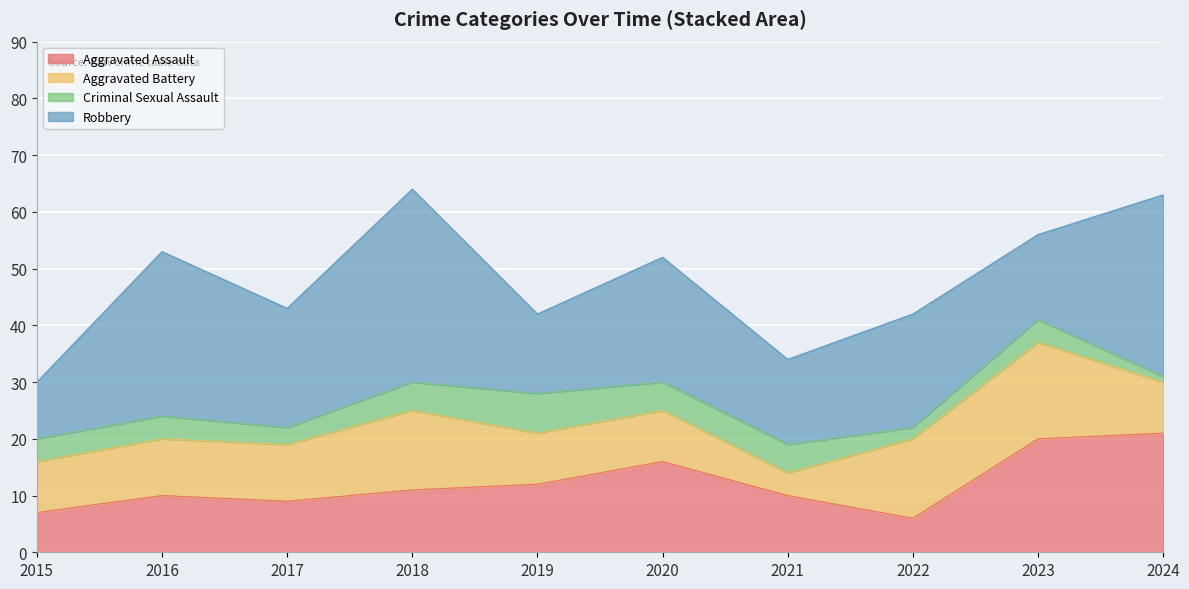

How many interior local peaks does the Aggravated Battery series have?

2